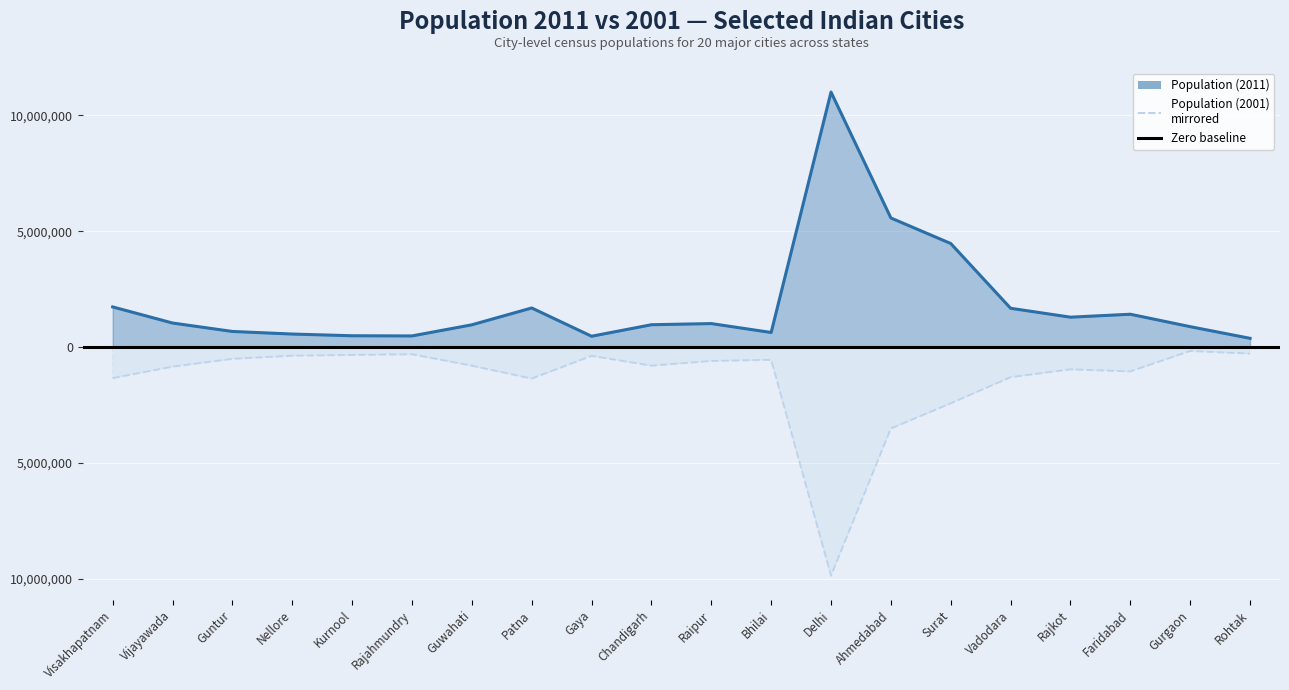

True or false: Population (2011) and Population (2001) cross at least once.

False